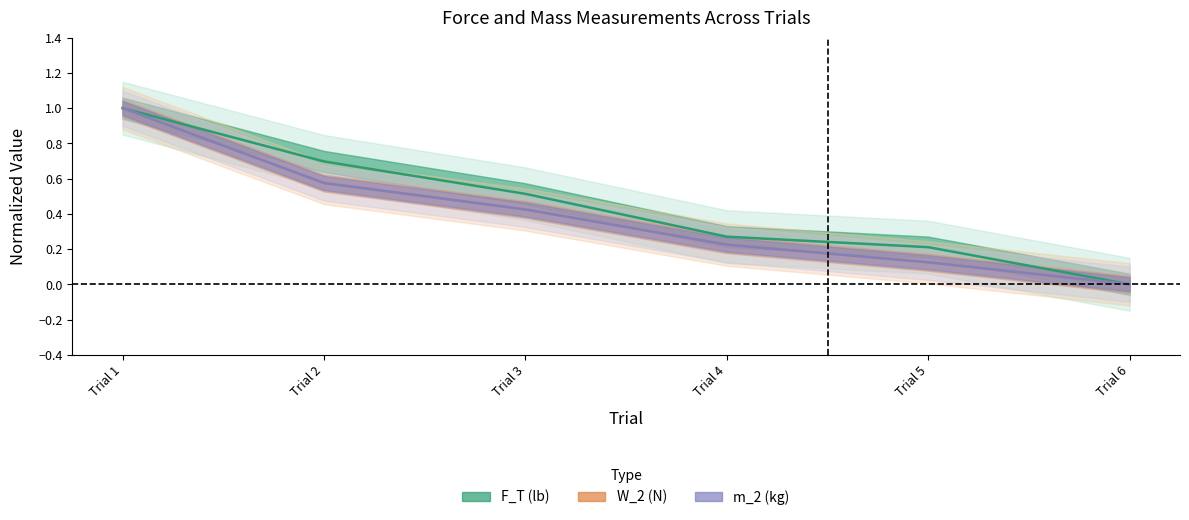

The F_T (lb) series shows 0.9 at Trial 3. True or false?

False